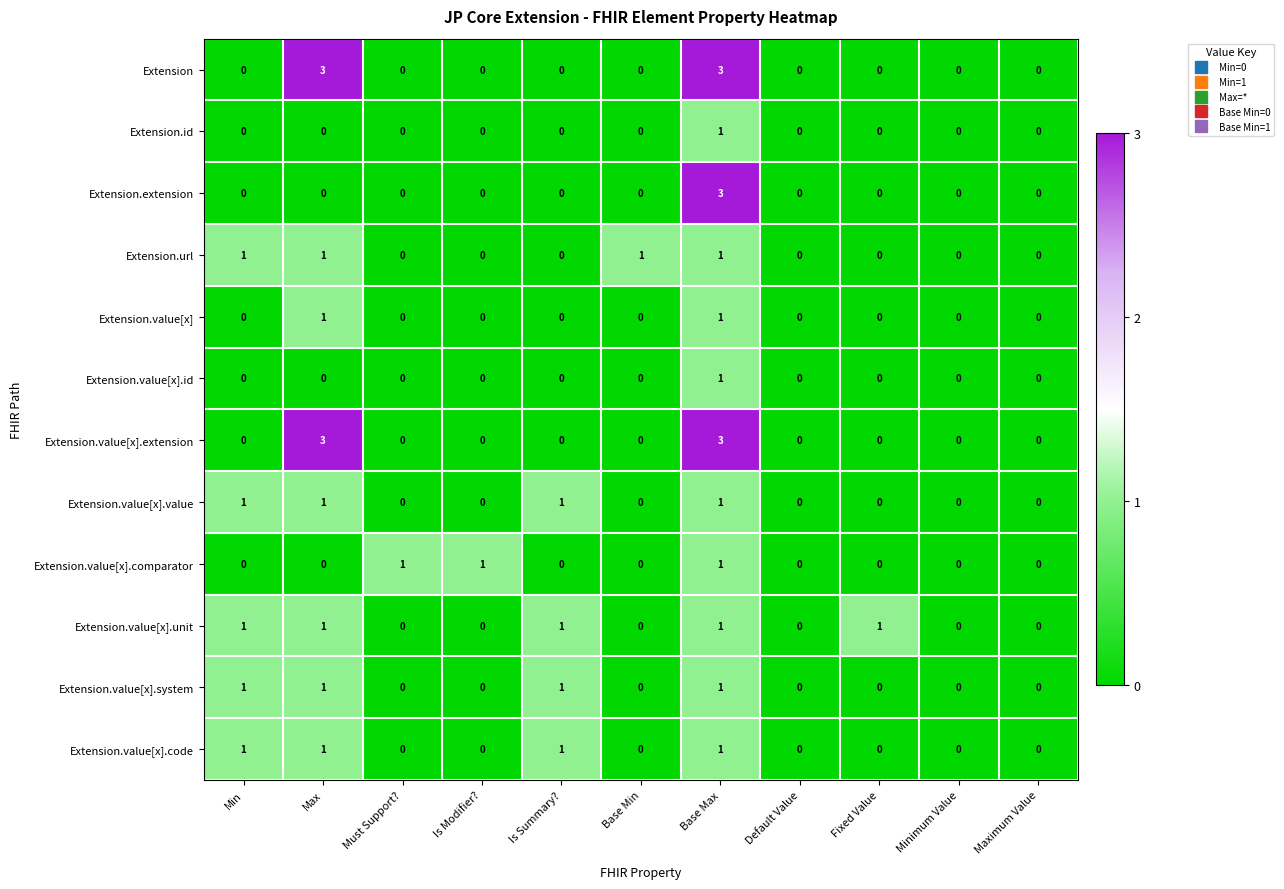

The Extension.value[x].extension series shows 0 at Default Value. True or false?

True